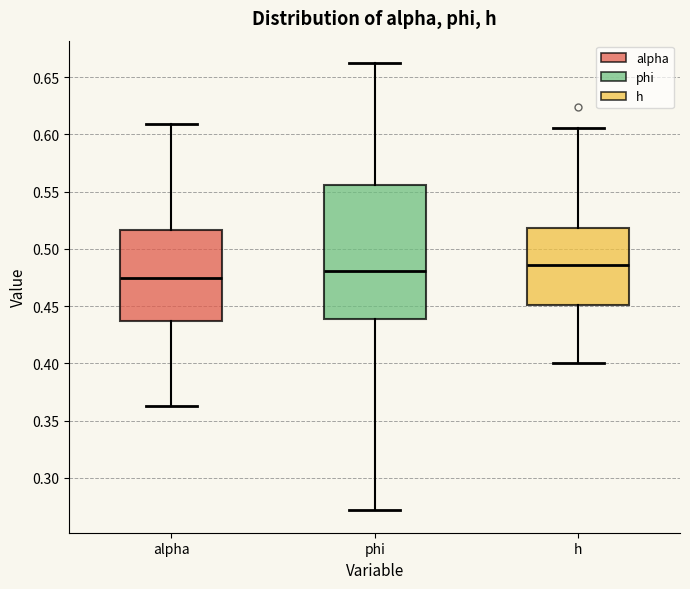

Reading left to right, transcribe this box plot: for each box, give where its median line is, the range the box spans, and where its two whiskers end, as read against the y-axis. The values are not printed on the chart, so give them approximately, as read against the axis.

alpha: median 0.475, box 0.435 to 0.515, whiskers 0.360 to 0.610
phi: median 0.480, box 0.440 to 0.555, whiskers 0.270 to 0.660
h: median 0.485, box 0.450 to 0.520, whiskers 0.400 to 0.605